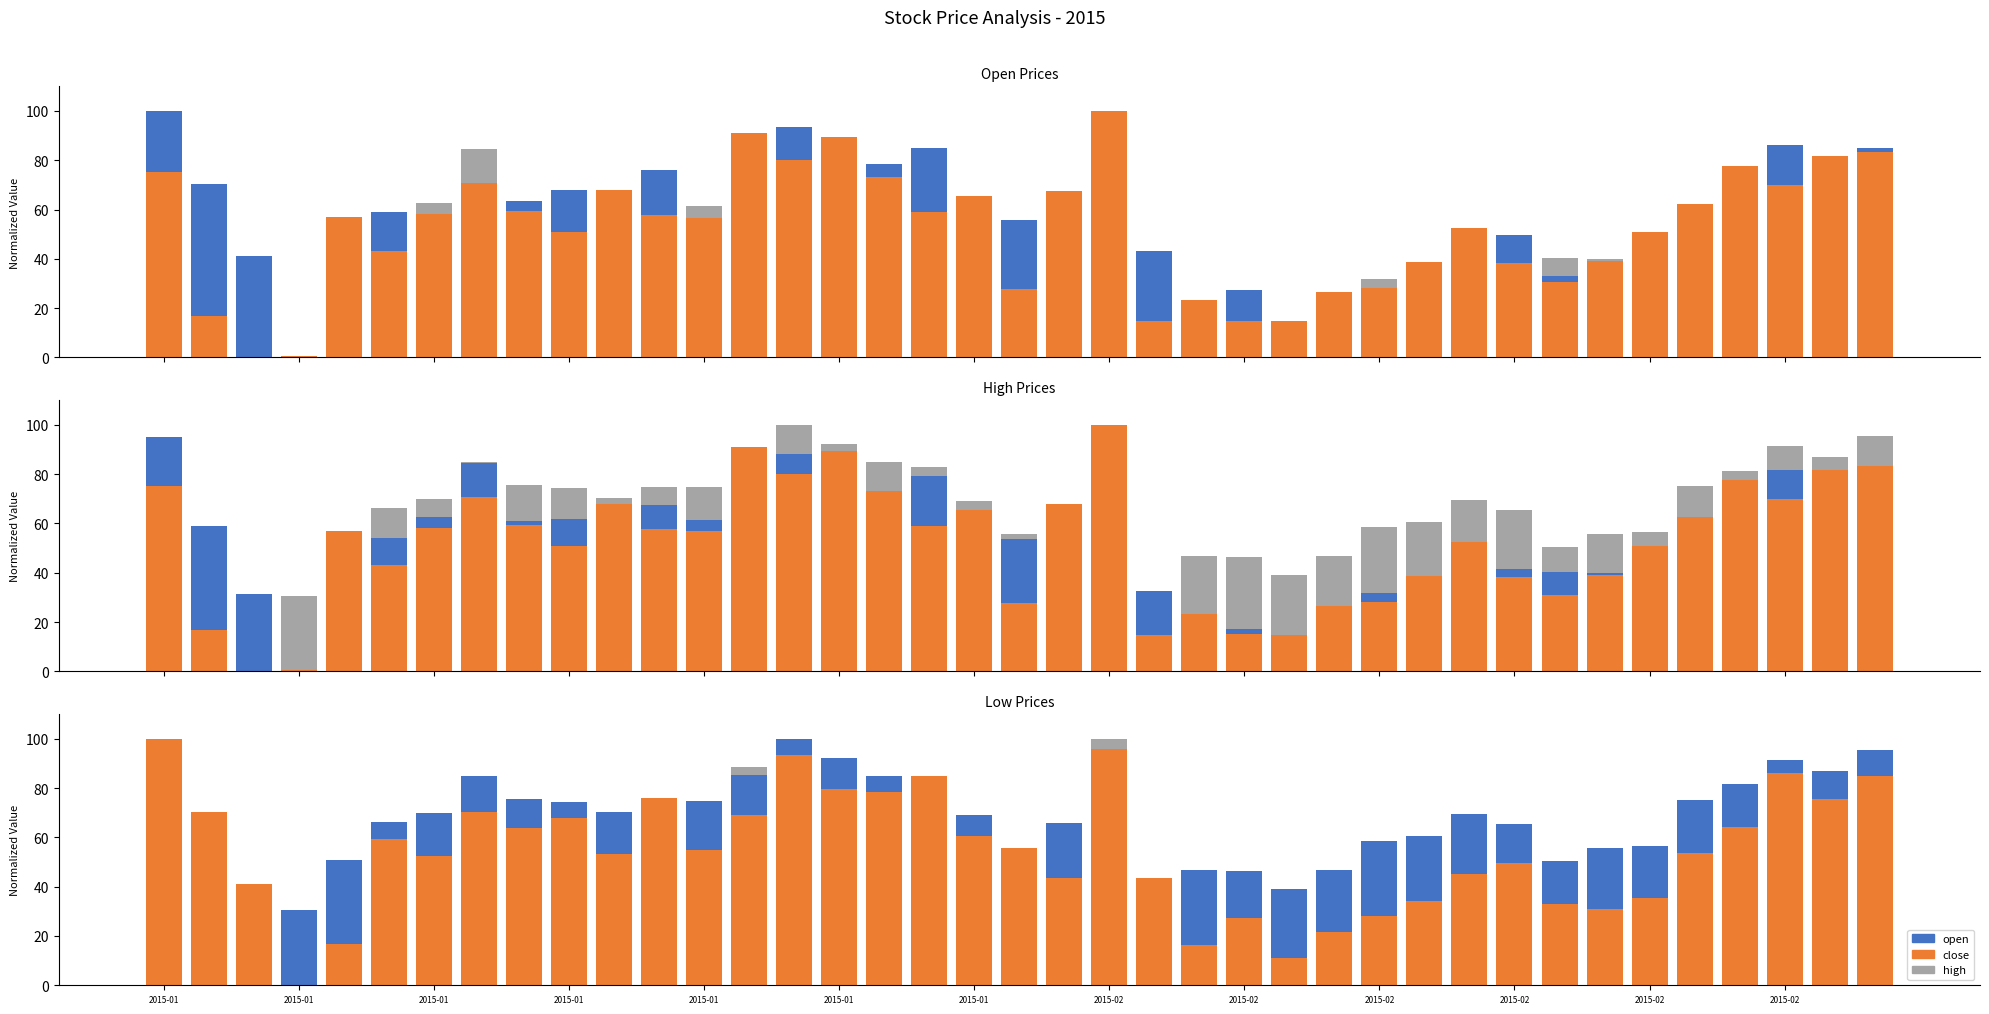

Where does the close series first go above 54?

2015-01